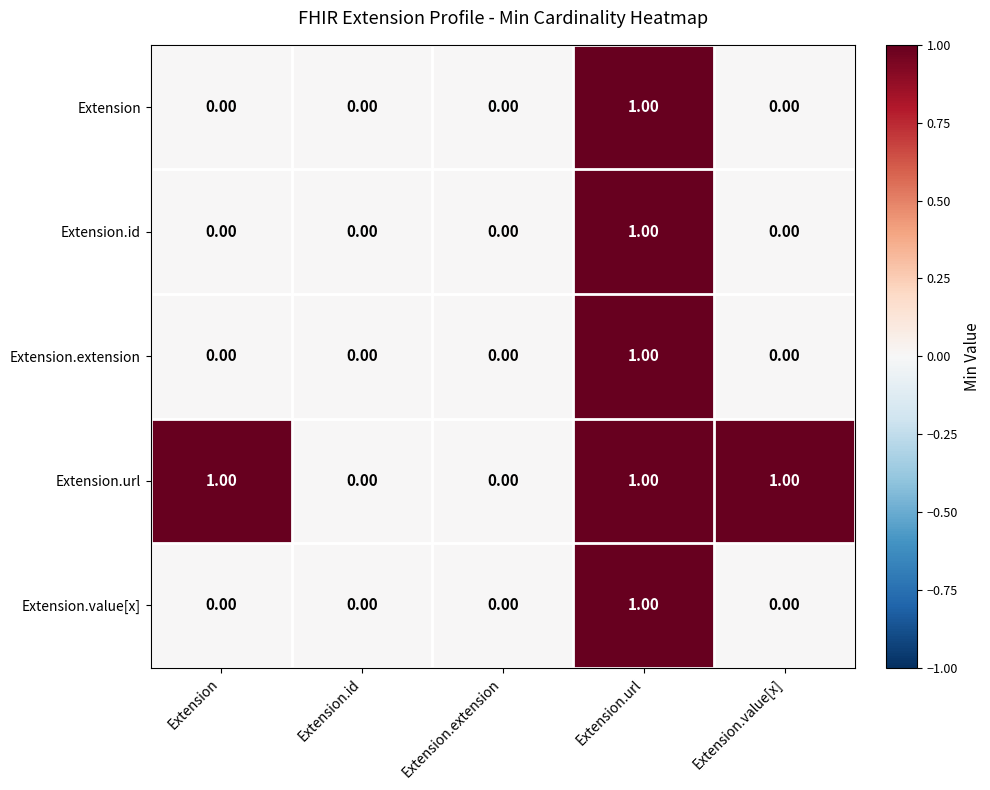

At which category is the sum across all series the highest?

Extension.url